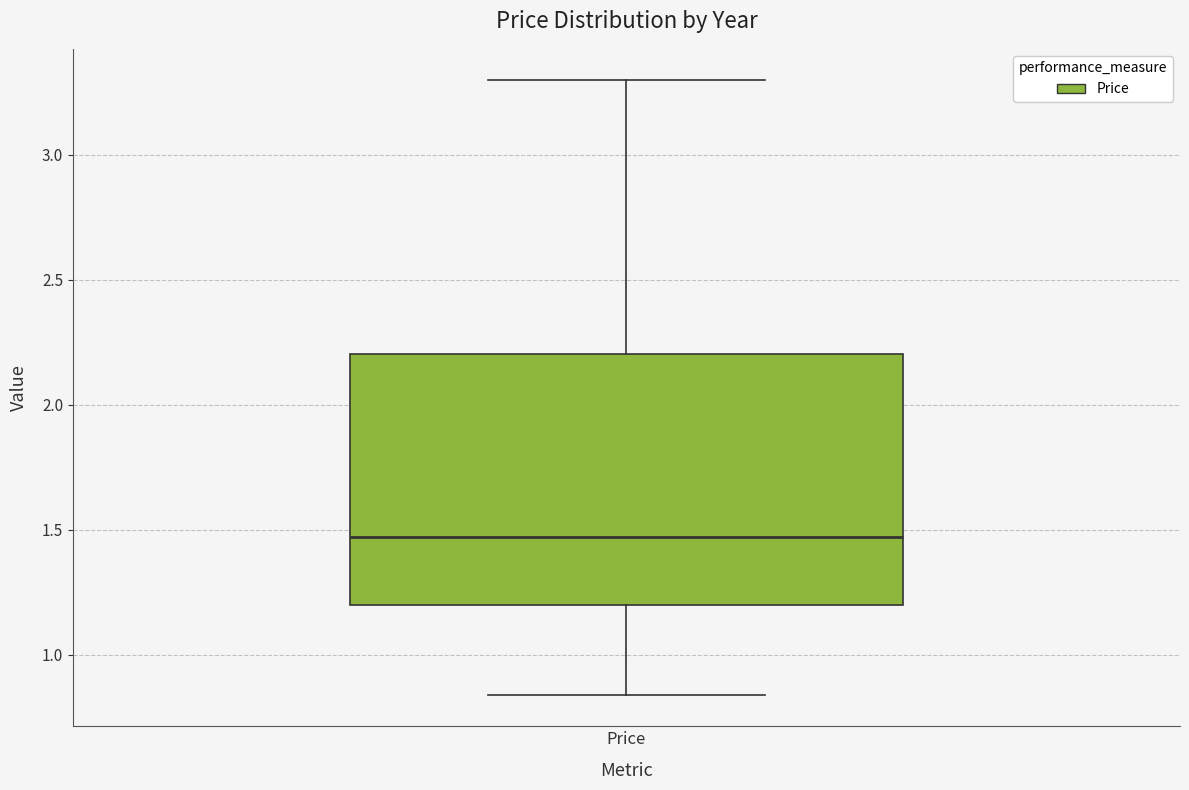

Transcribe this box plot: give where the median line is, the range the box spans, and where the two whiskers end, as read against the y-axis. The values are not printed on the chart, so give them approximately, as read against the axis.

median 1.45, box 1.20 to 2.20, whiskers 0.85 to 3.30